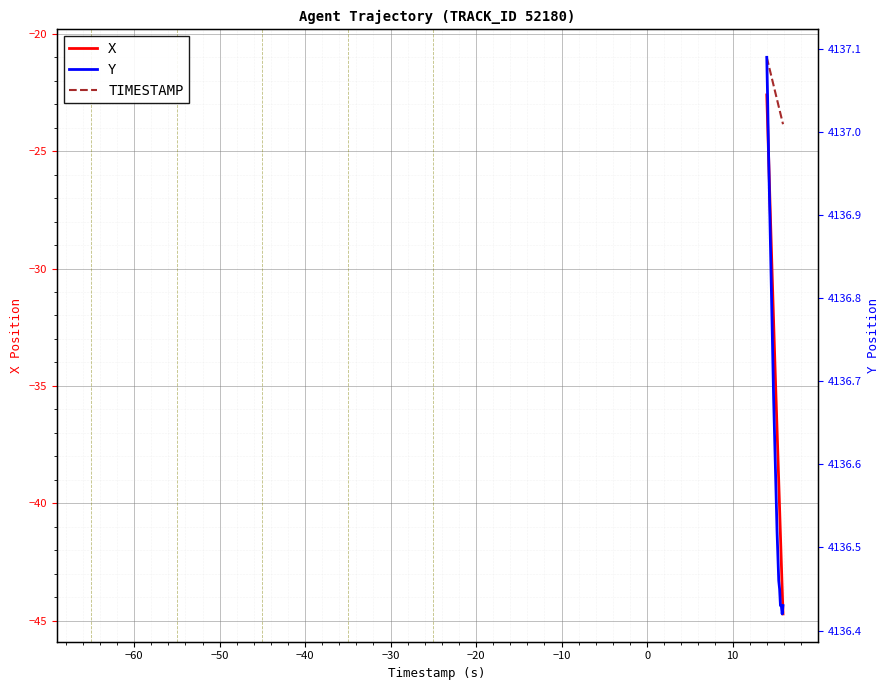

Count the number of categories in the chart.

20